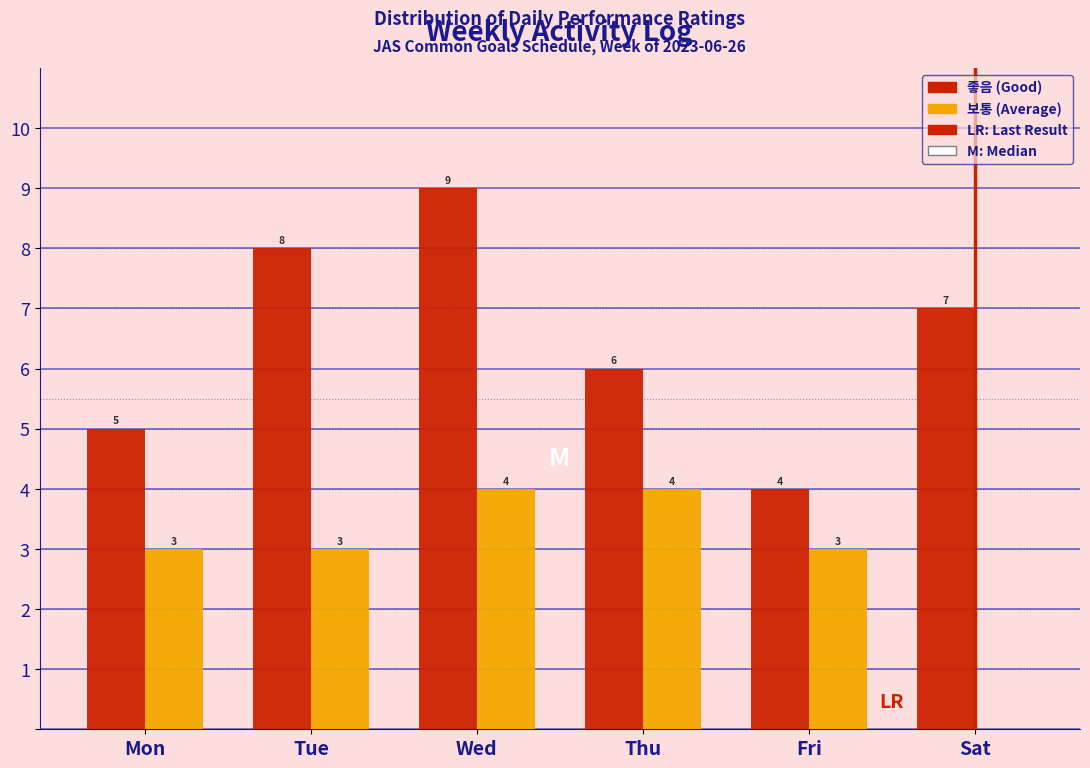

Reading left to right, extract all data points from this chart.

좋음 (Good): Mon=5	Tue=8	Wed=9	Thu=6	Fri=4	Sat=7
보통 (Average): Mon=3	Tue=3	Wed=4	Thu=4	Fri=3	Sat=0